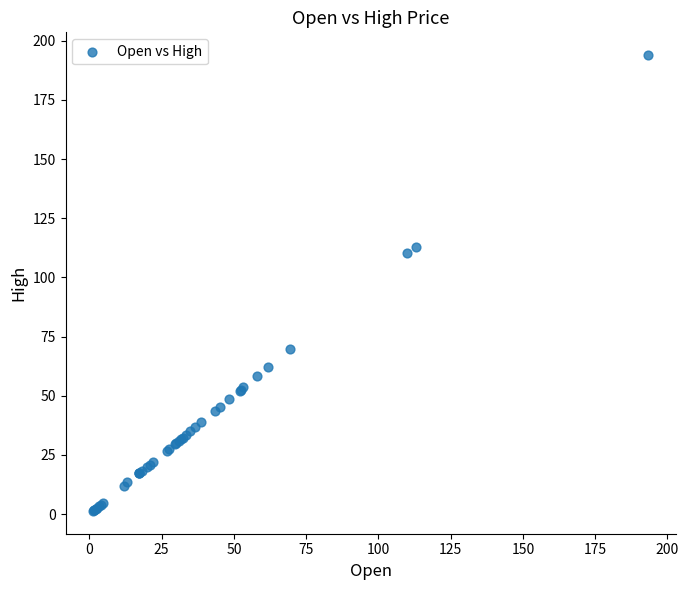

What Y value in the scatter plot is closest to 97?

110.1